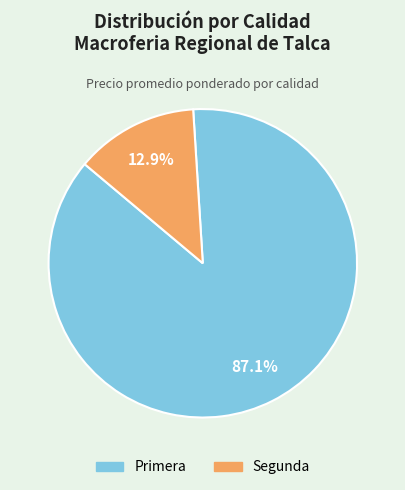

Is there a majority slice in this chart?

Yes